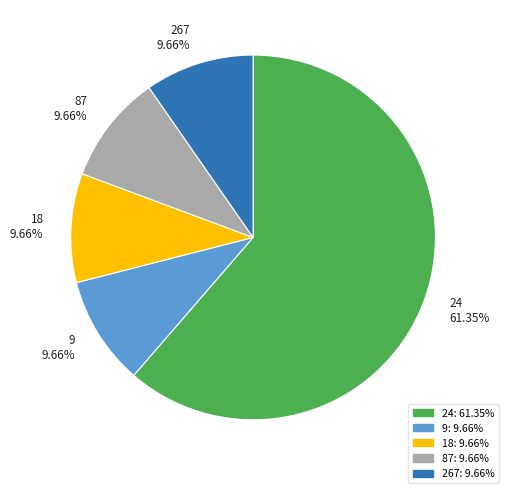

What percentage do 18 and 87 together represent?

19.3%